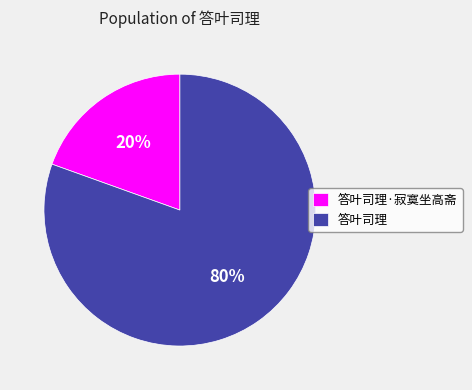

What is the smallest slice in the pie chart?

答叶司理·寂寞坐高斋